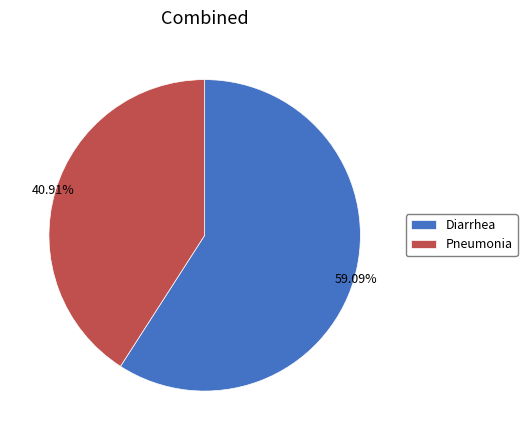

Do Diarrhea and Pneumonia together represent more than half of the pie?

Yes